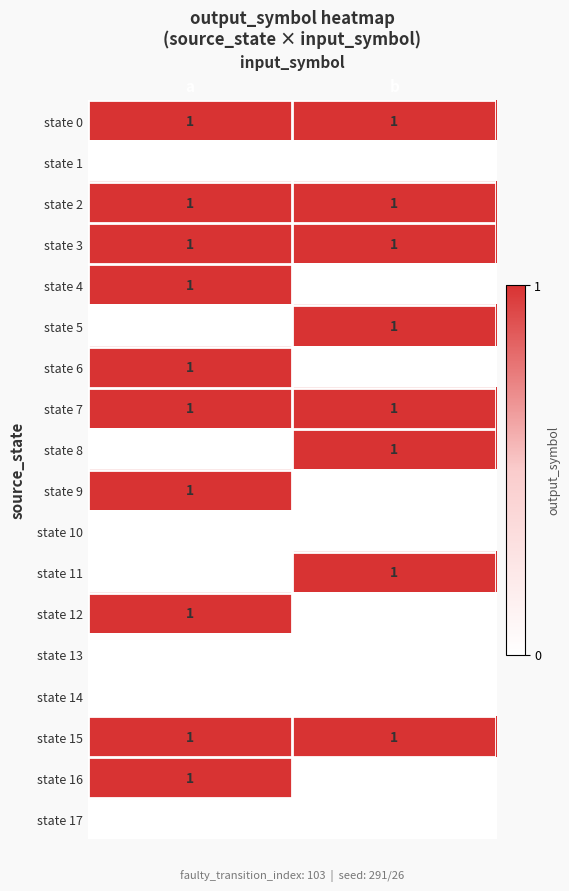

Is the value of state 15 at b greater than the value of state 14 at a?

Yes